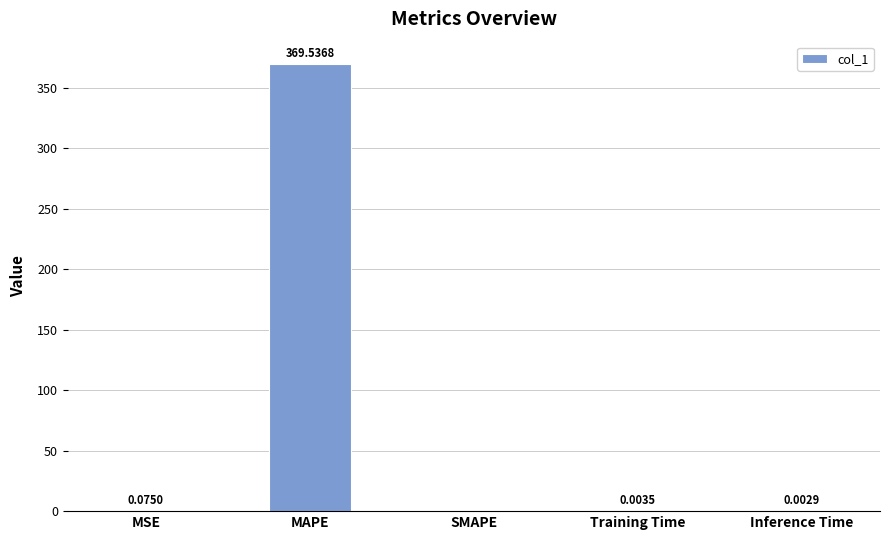

Where is the data nearest to the value 184?

MSE